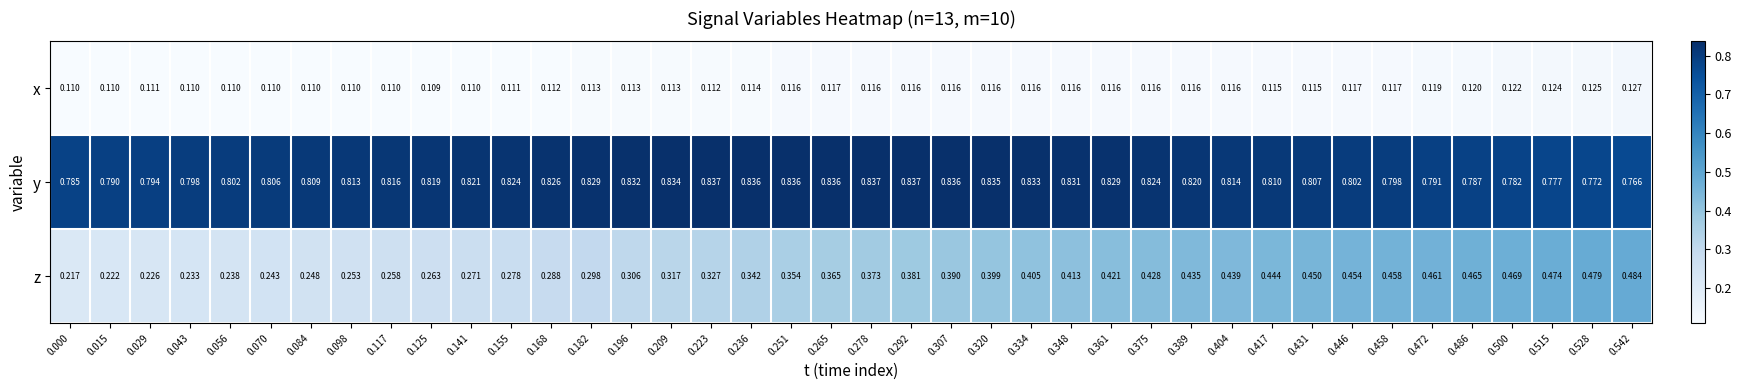

At 0.375, list the series in order from largest to smallest.

y, z, x